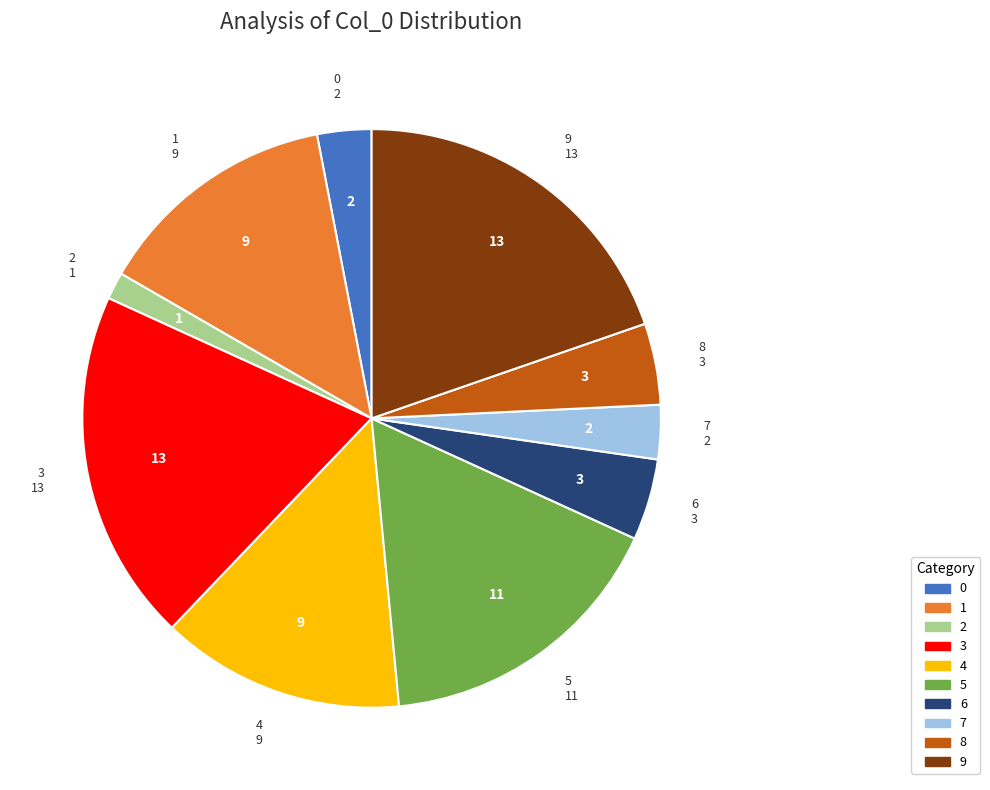

Which slice is the smallest?

2